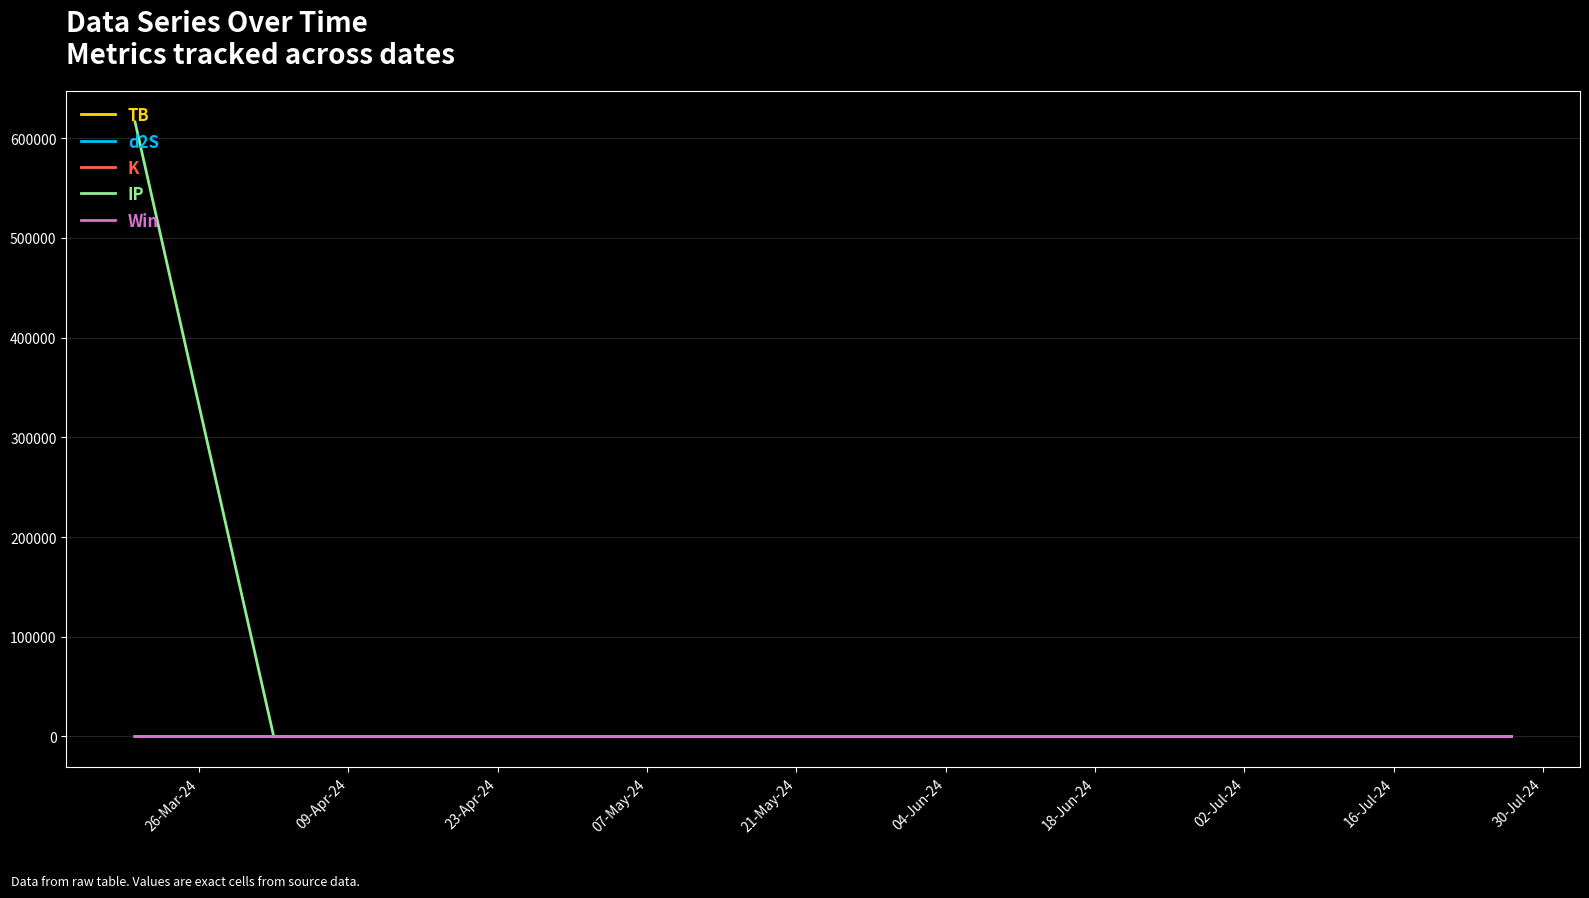

What is the difference between the second highest and minimum values in the IP series?

8.2